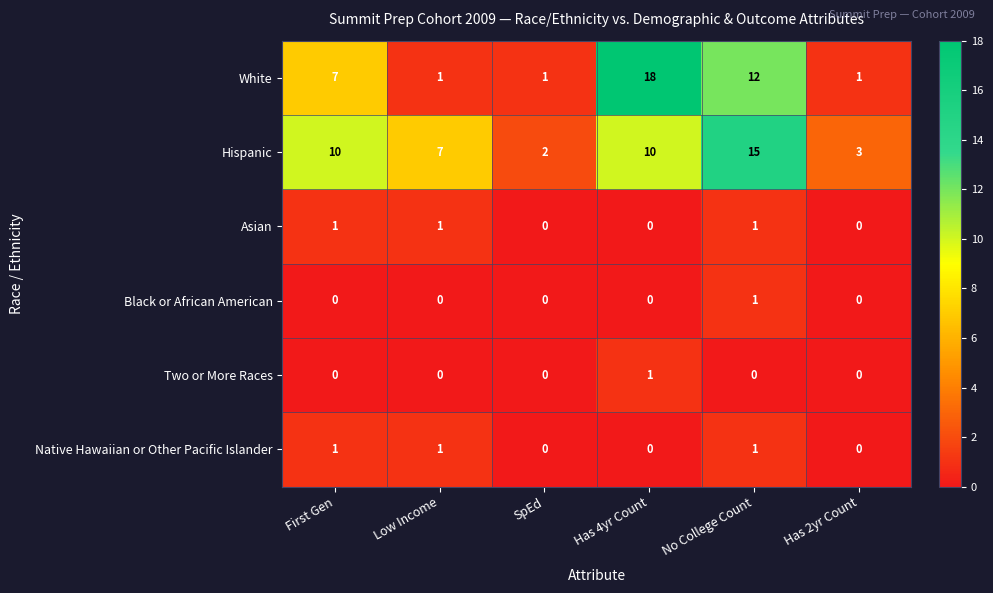

At which label does Hispanic reach its minimum?

SpEd